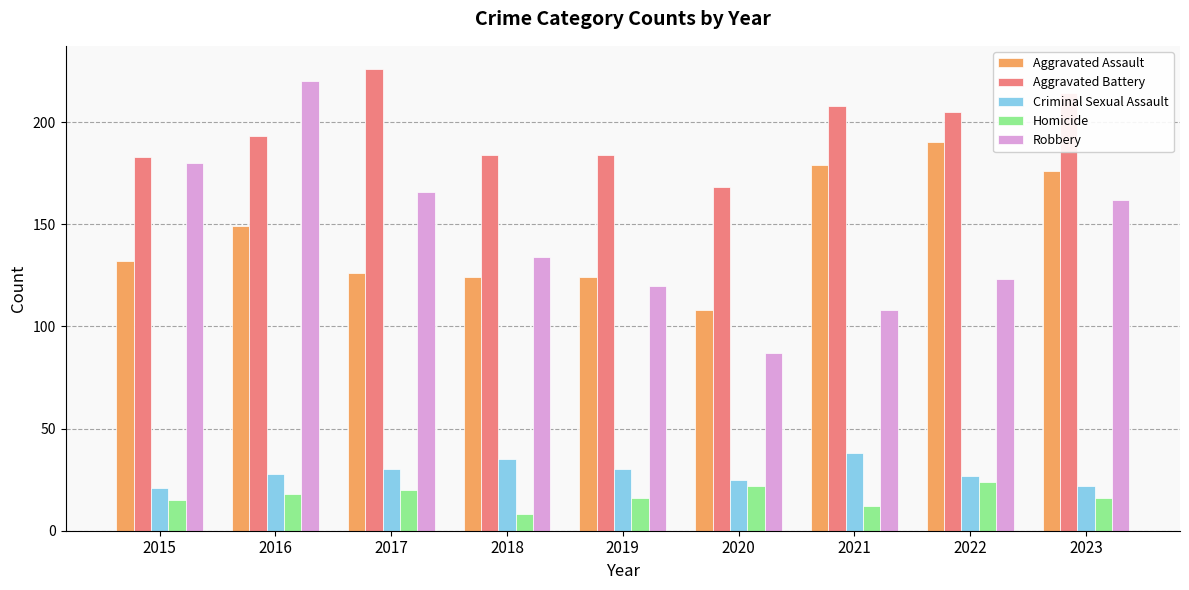

Are the bars grouped side by side (vs. stacked)?

Yes